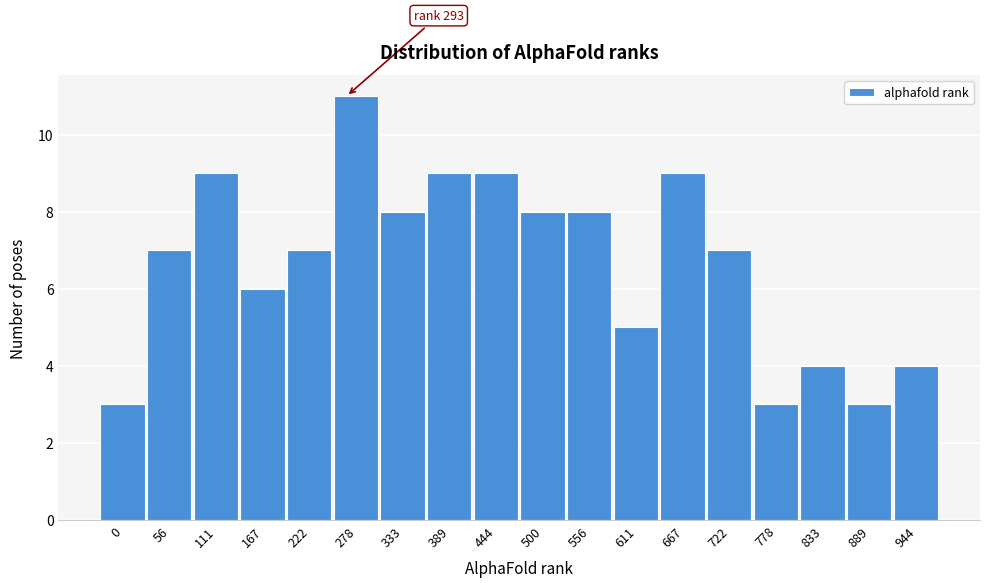

Reading right to left, extract all data points from this chart.

4	3	4	3	7	9	5	8	8	9	9	8	11	7	6	9	7	3